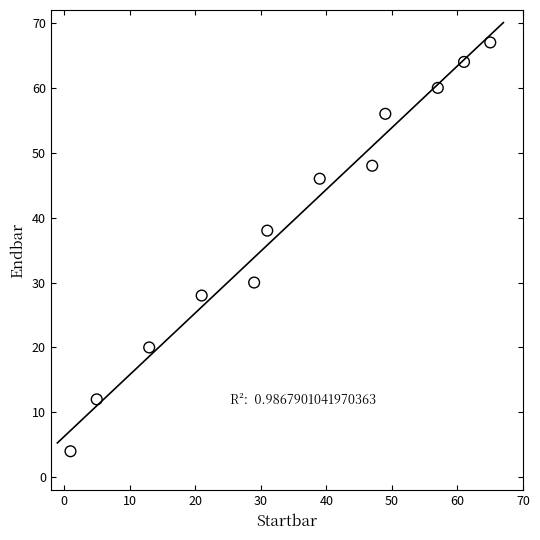

What Y value in the scatter plot is closest to 35?

38